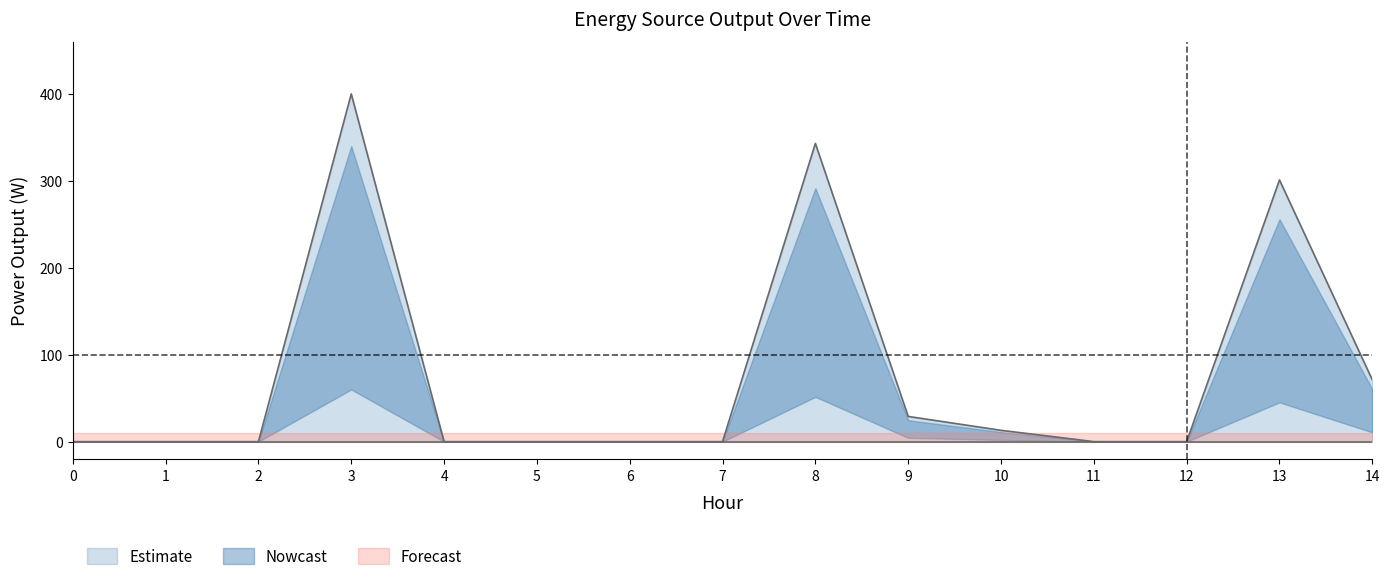

How many series are shown in this chart?

3